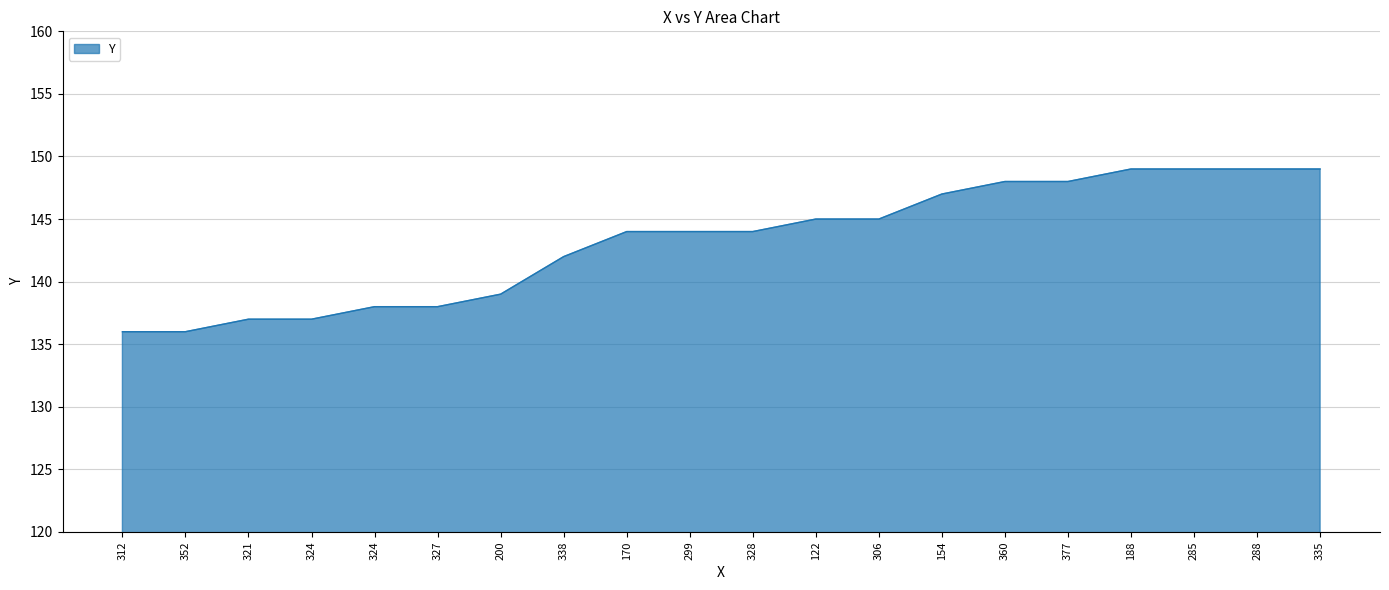

How many lines are shown in the chart?

1